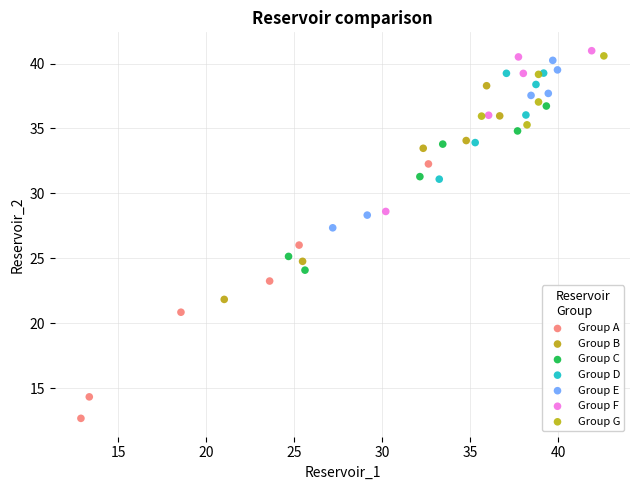

Which series reaches the minimum Y coordinate?

Group A